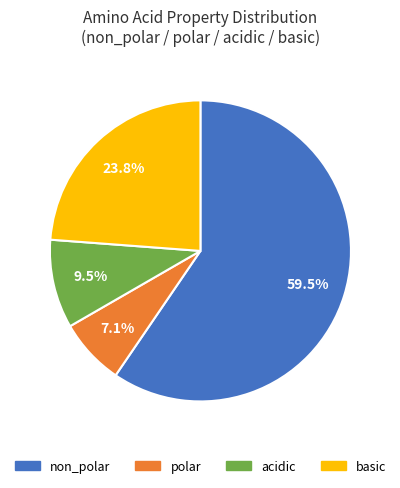

Which category has the biggest portion of the pie?

non_polar